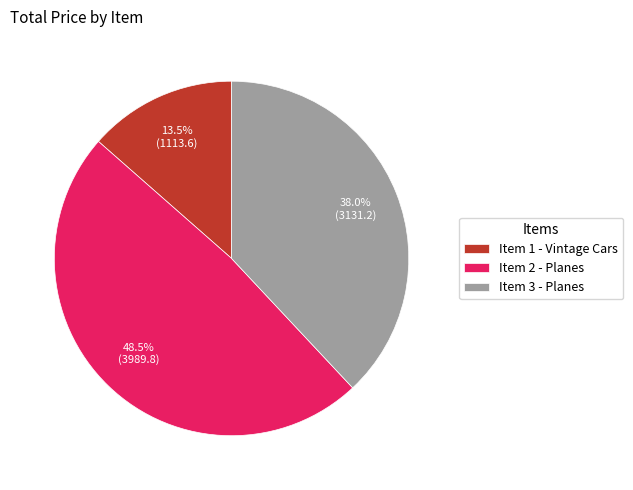

To the nearest percent, what is the difference between the largest and smallest slice percentages?

35%